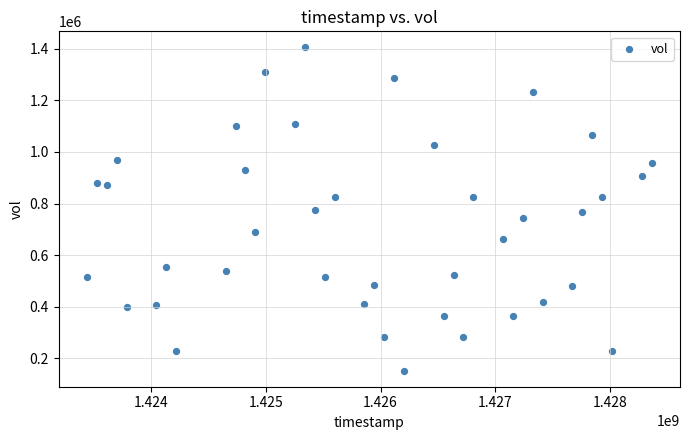

What is the range of X values (max minus min)?

4924800